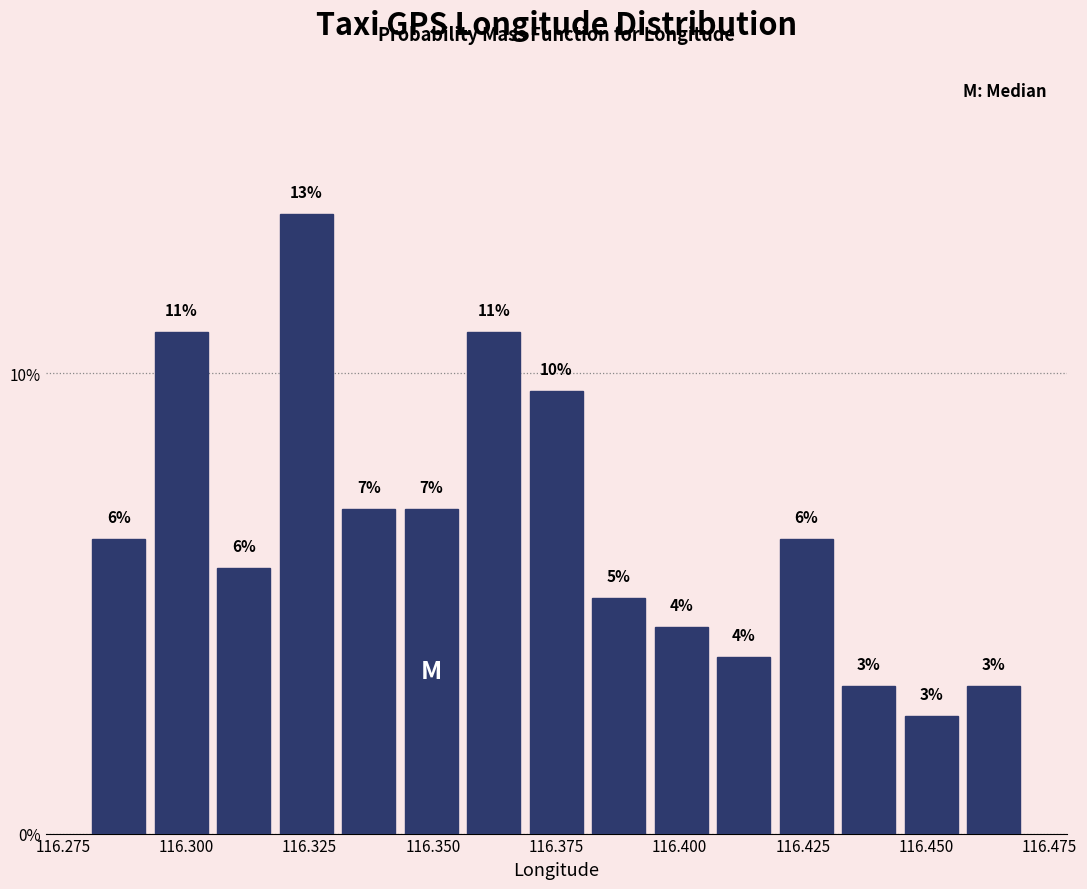

Read against the x-axis, roughly where is the centre of the tallest bar?

116.325